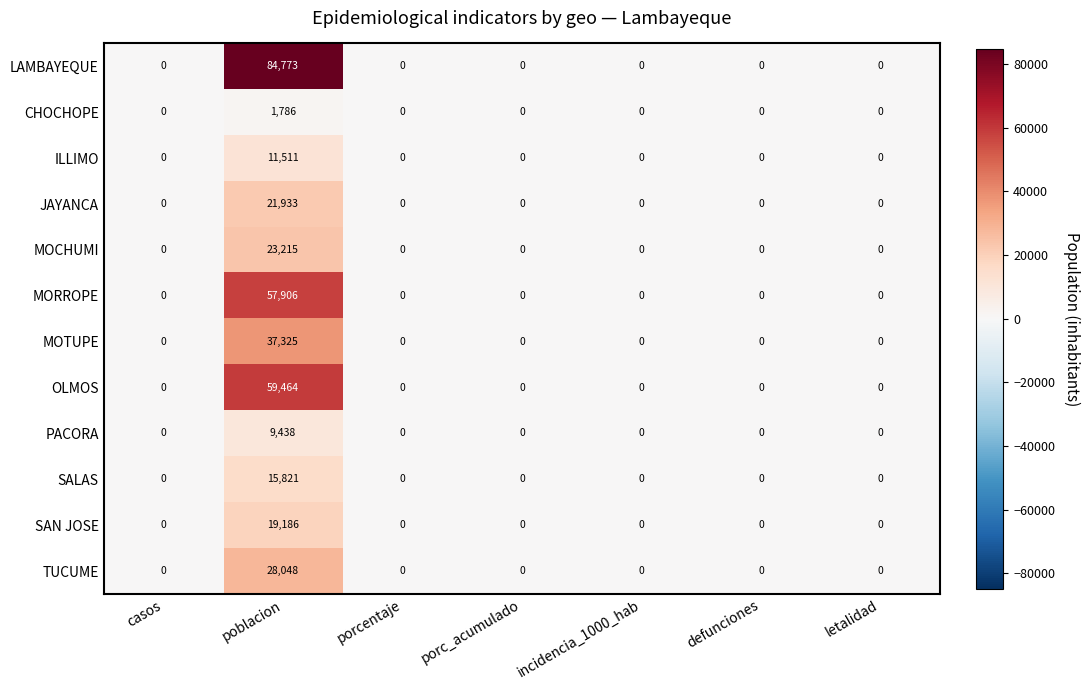

At which category is the sum across all series the highest?

poblacion